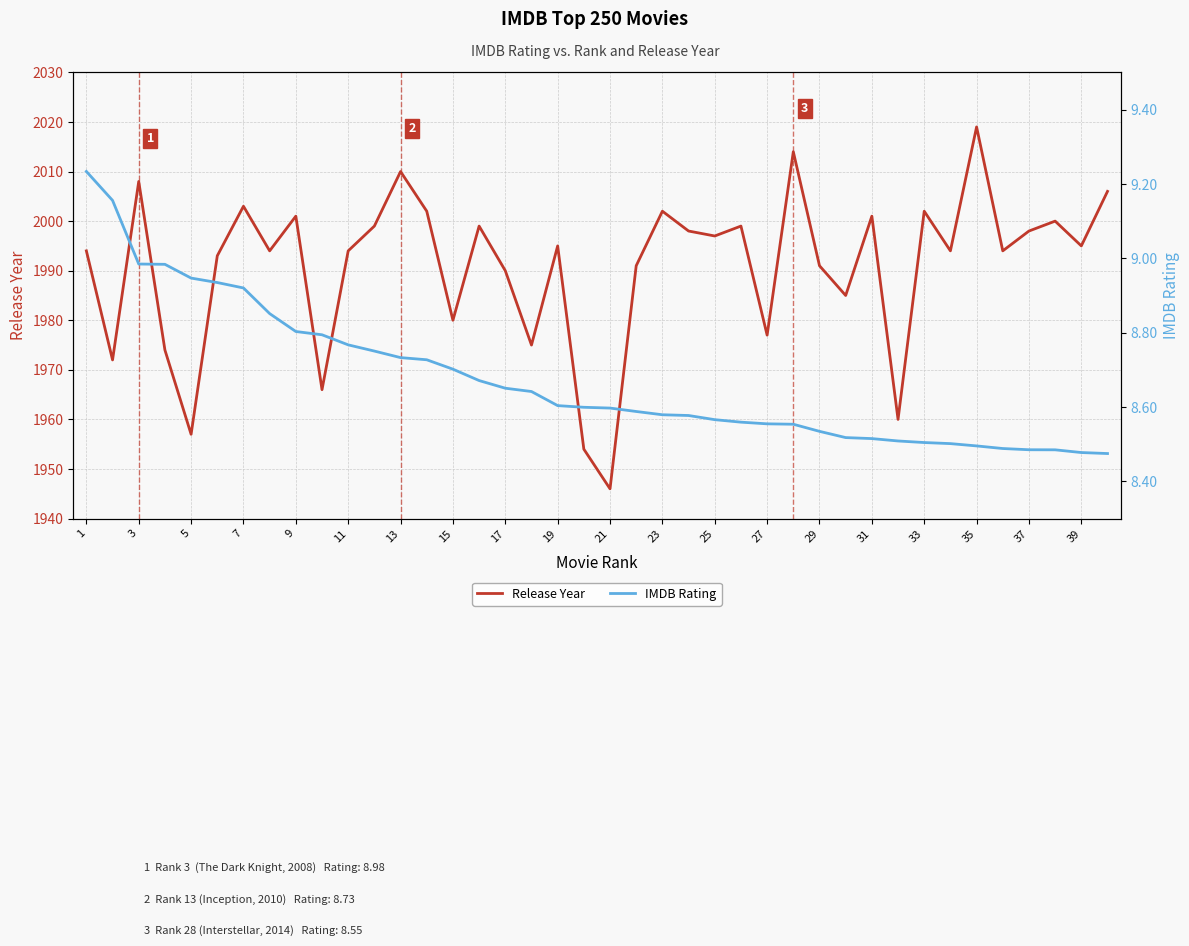

Which series has the largest range (max minus min)?

Release Year